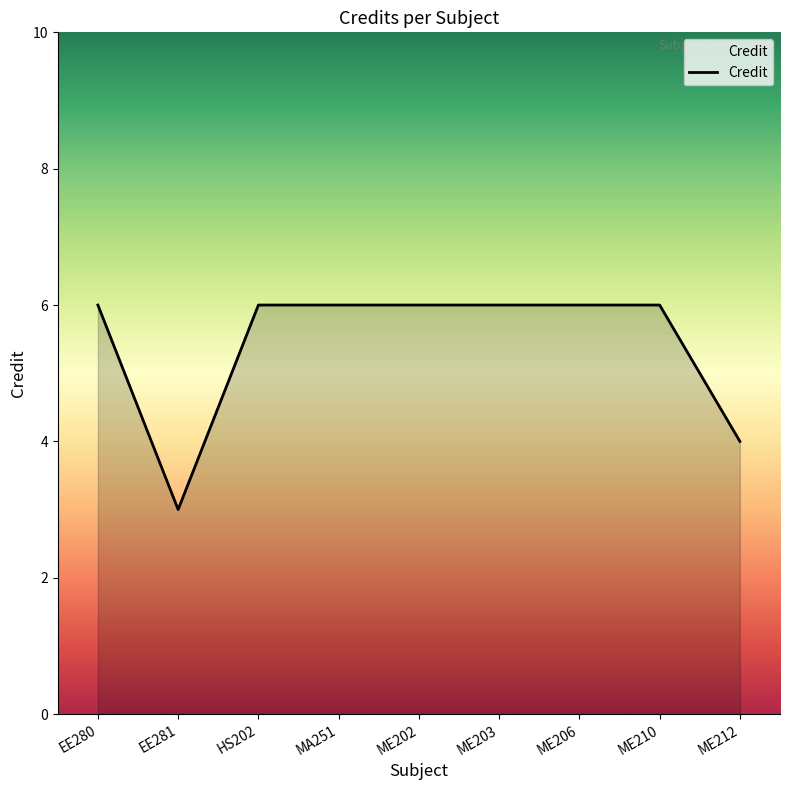

How many lines are shown in the chart?

1